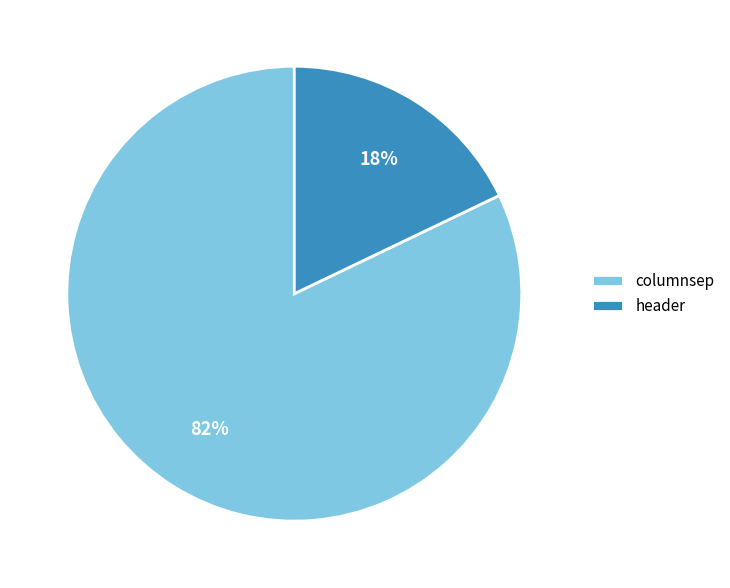

What is the smallest slice in the pie chart?

header